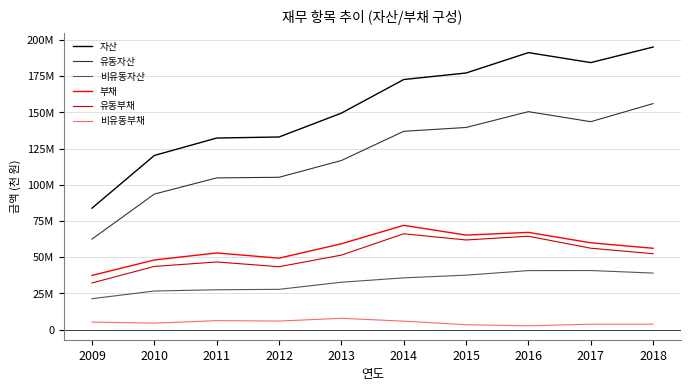

Is it true that 비유동자산 equals 10661006 at 2015?

False